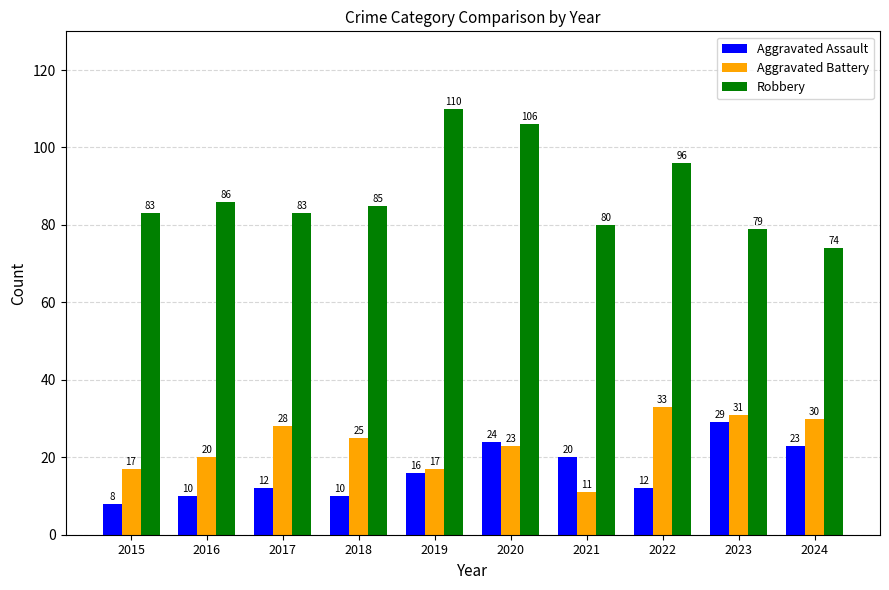

Is it true that Robbery equals 83 at 2017?

True